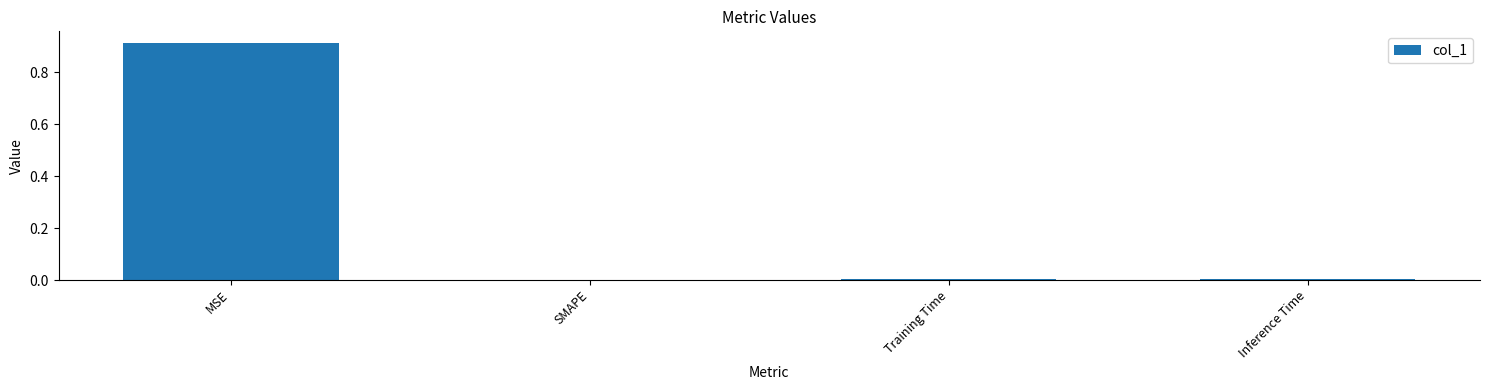

The chart shows a value of 0.3 at MSE. True or false?

False